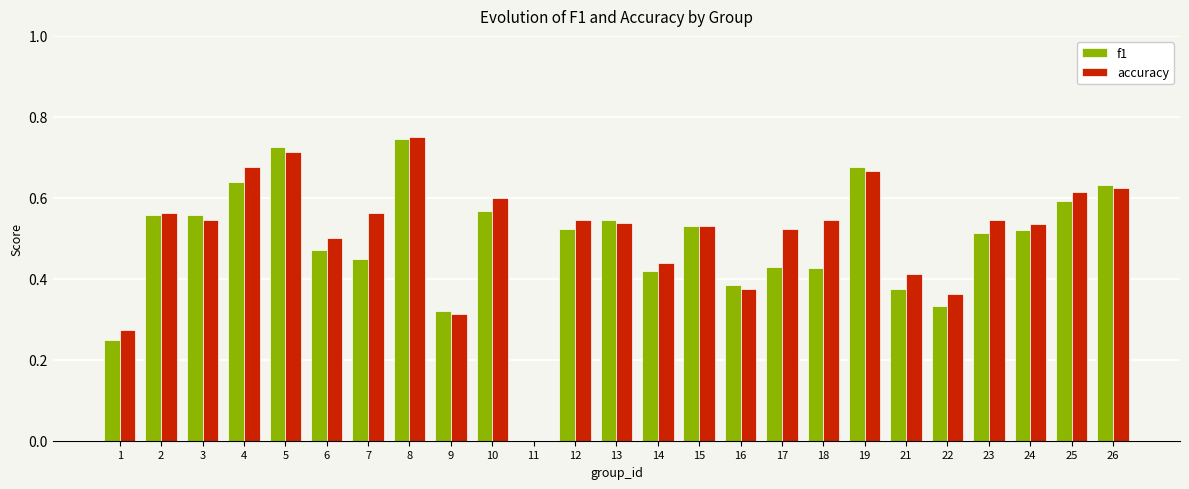

Between 9 and 16, which series saw the biggest shift?

f1